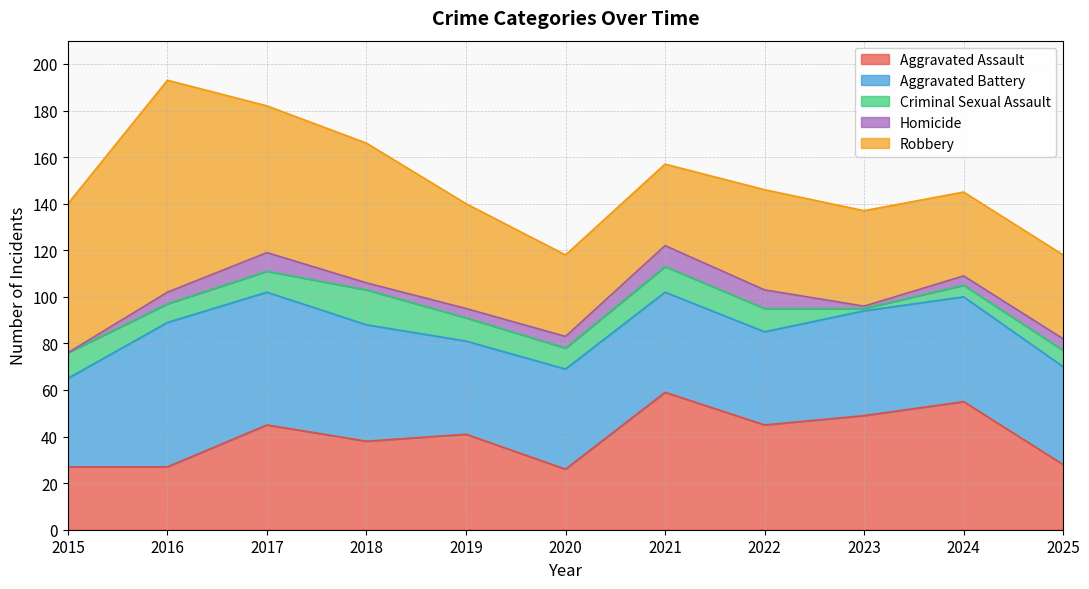

Which series has the largest range (max minus min)?

Robbery